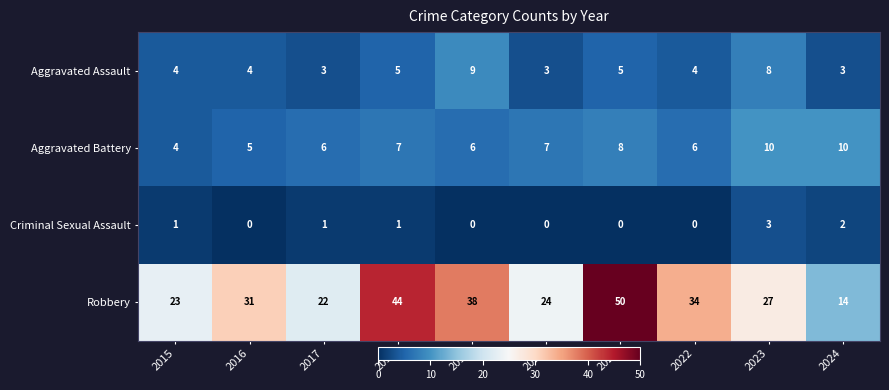

How many data points does each series have?

10